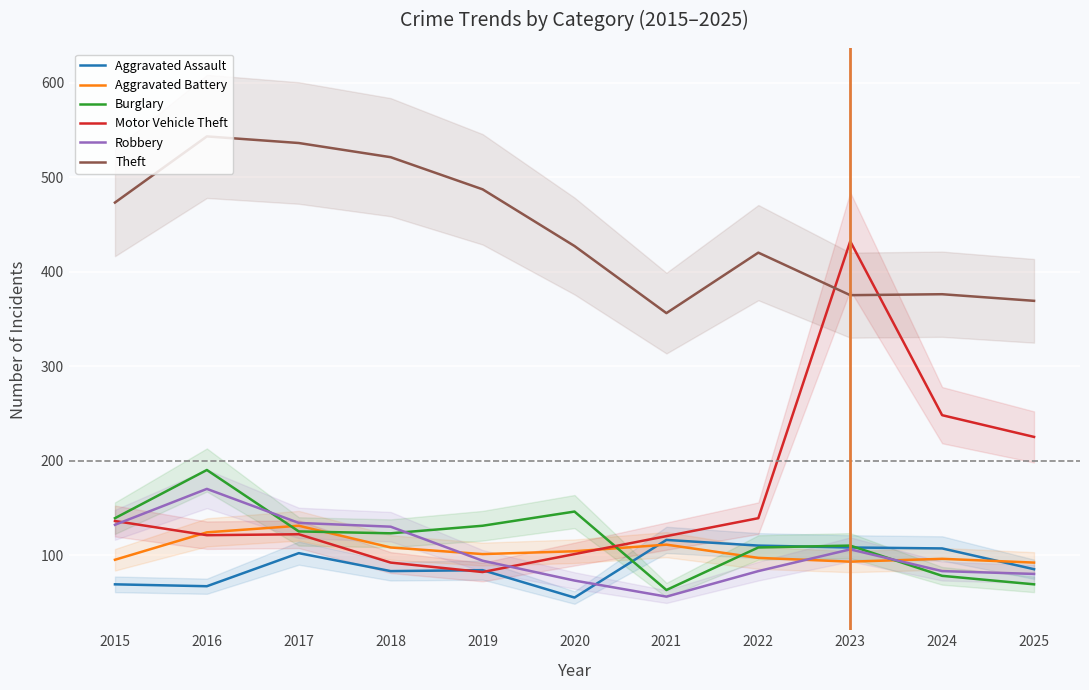

Which category has the lowest value in the Theft series?

2021